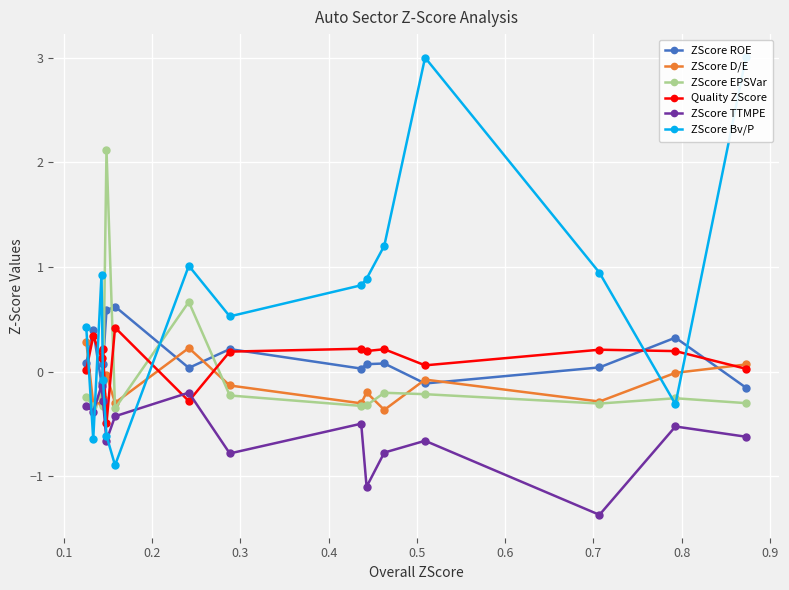

After their last crossing, which series has the higher values: Quality ZScore or ZScore EPSVar?

Quality ZScore